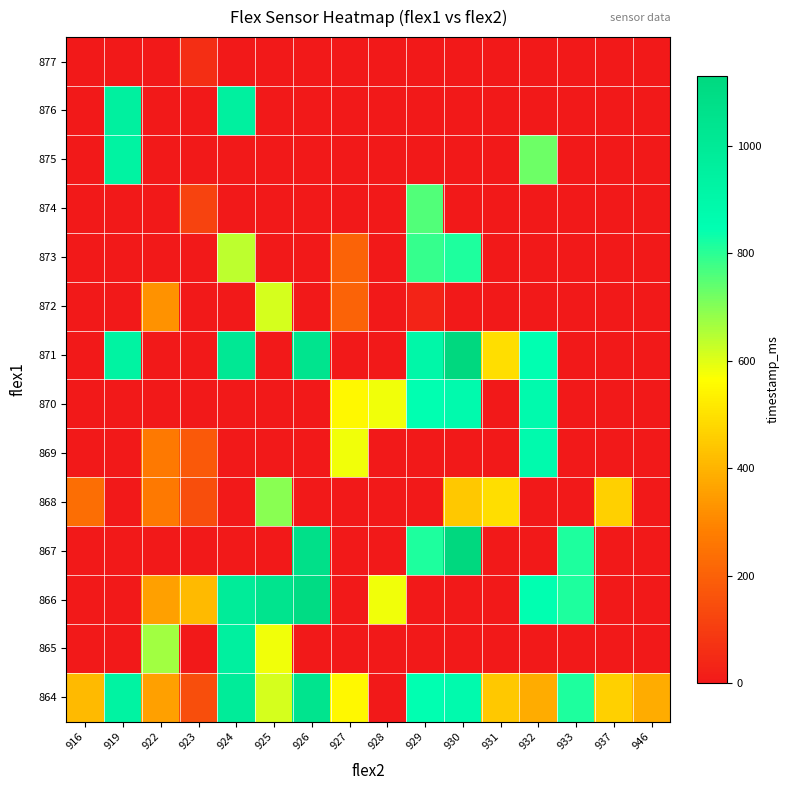

What is the total value across all series at 919?

3756